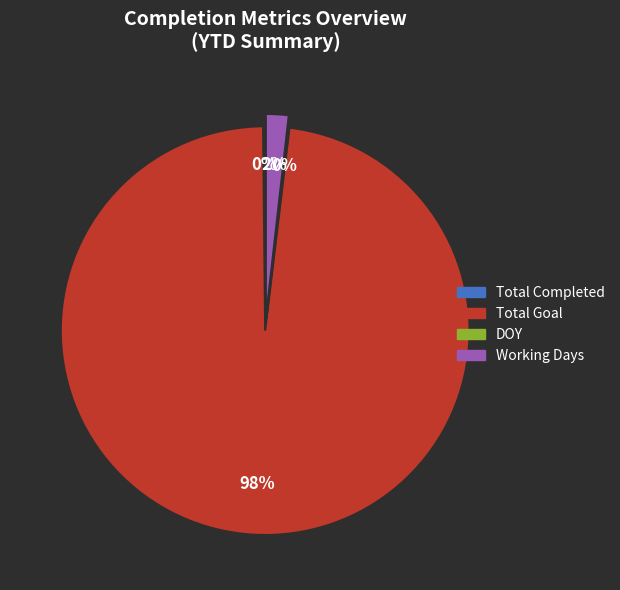

Is there any slice that represents more than half of the pie?

Yes